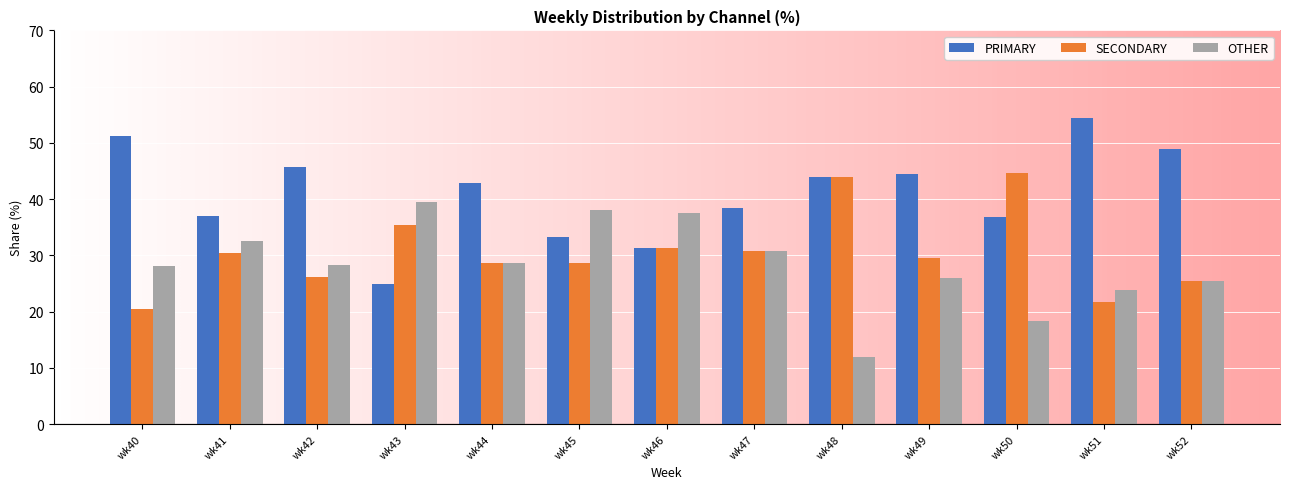

Does the chart contain any negative values?

No